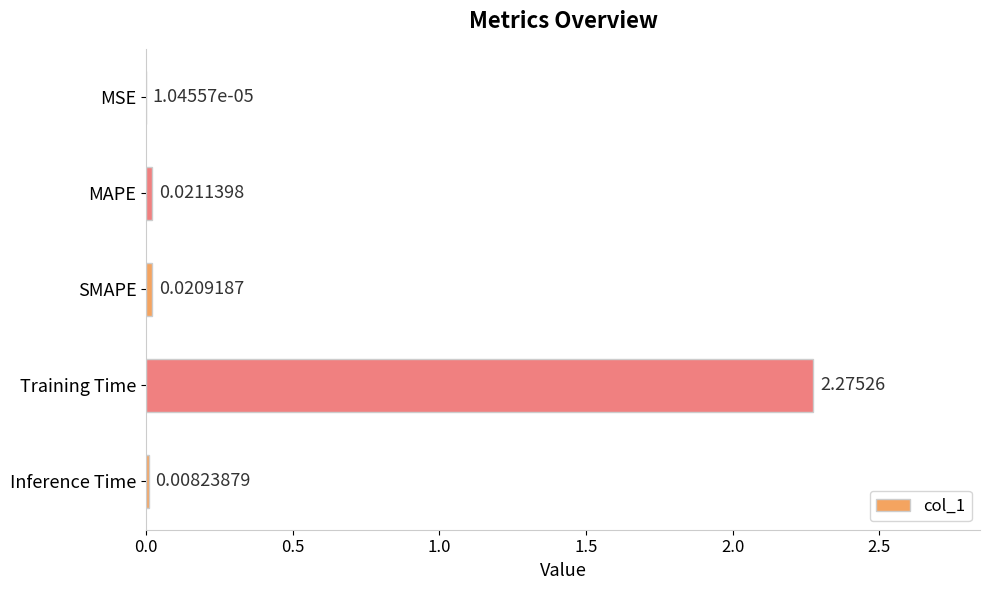

What is the change in value from SMAPE to Training Time?

+2.3